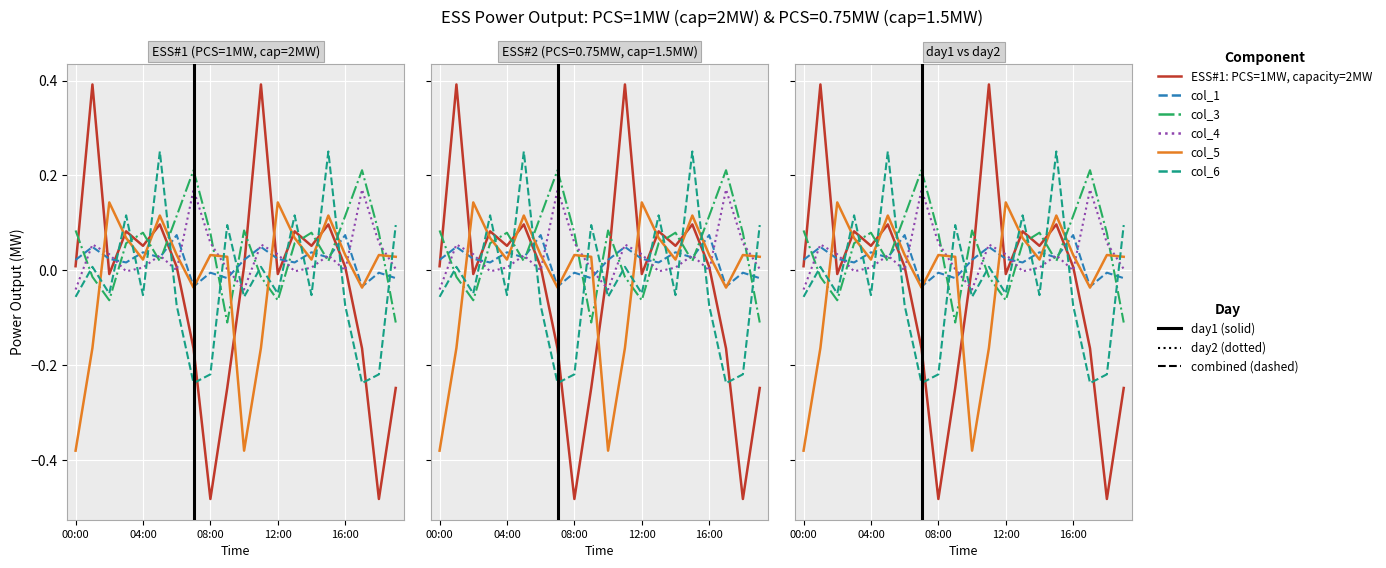

Count the number of data series in this chart.

6